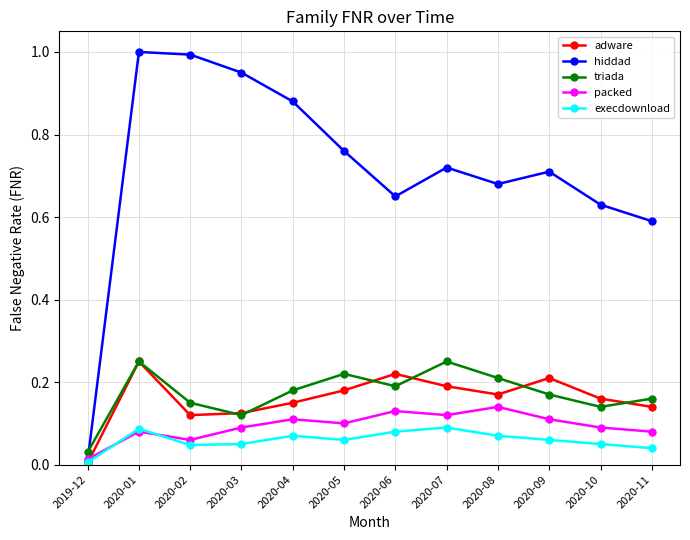

Which category has the lowest value across all series?

2019-12